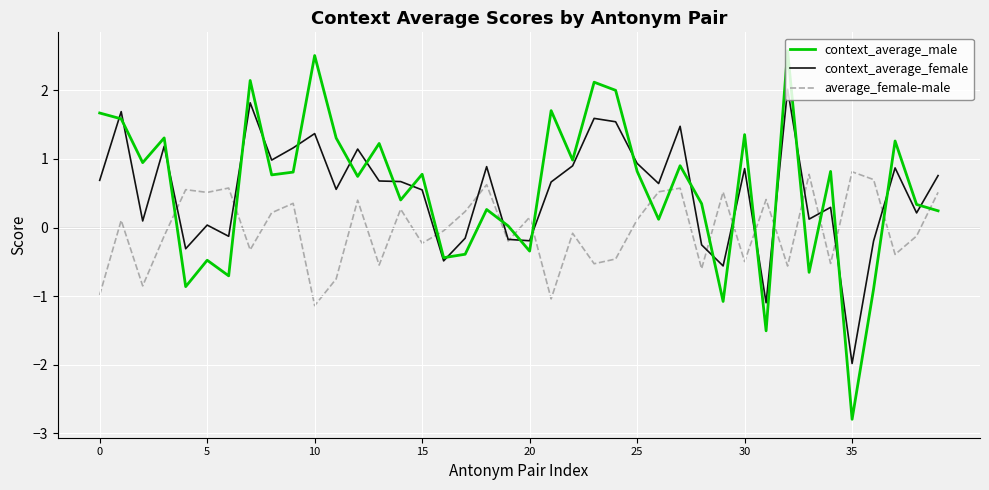

Which series ends up on top after the final intersection of context_average_male and average_female-male?

average_female-male